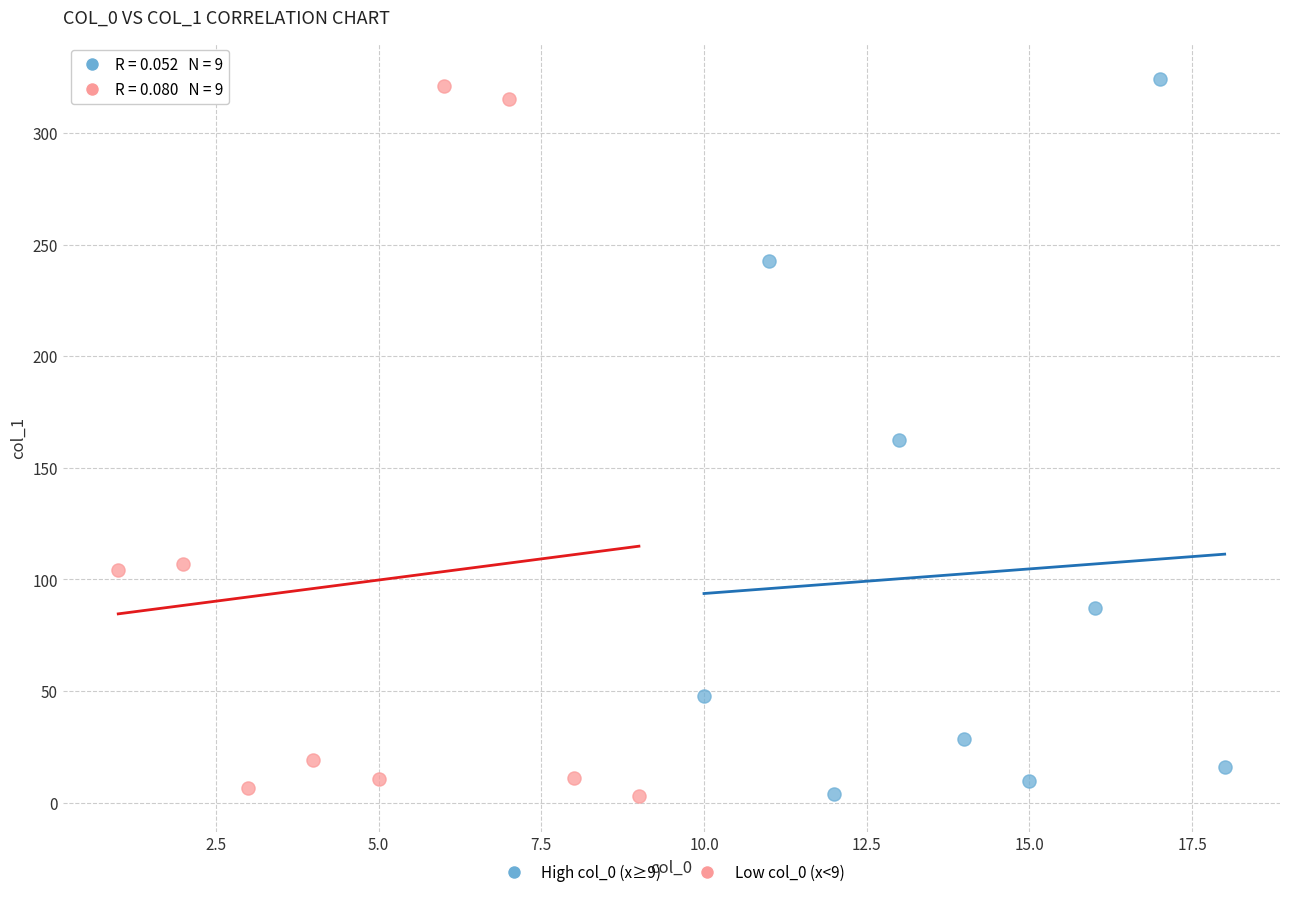

What are all the series names shown in the legend?

High col_0 (x≥9), Low col_0 (x<9)